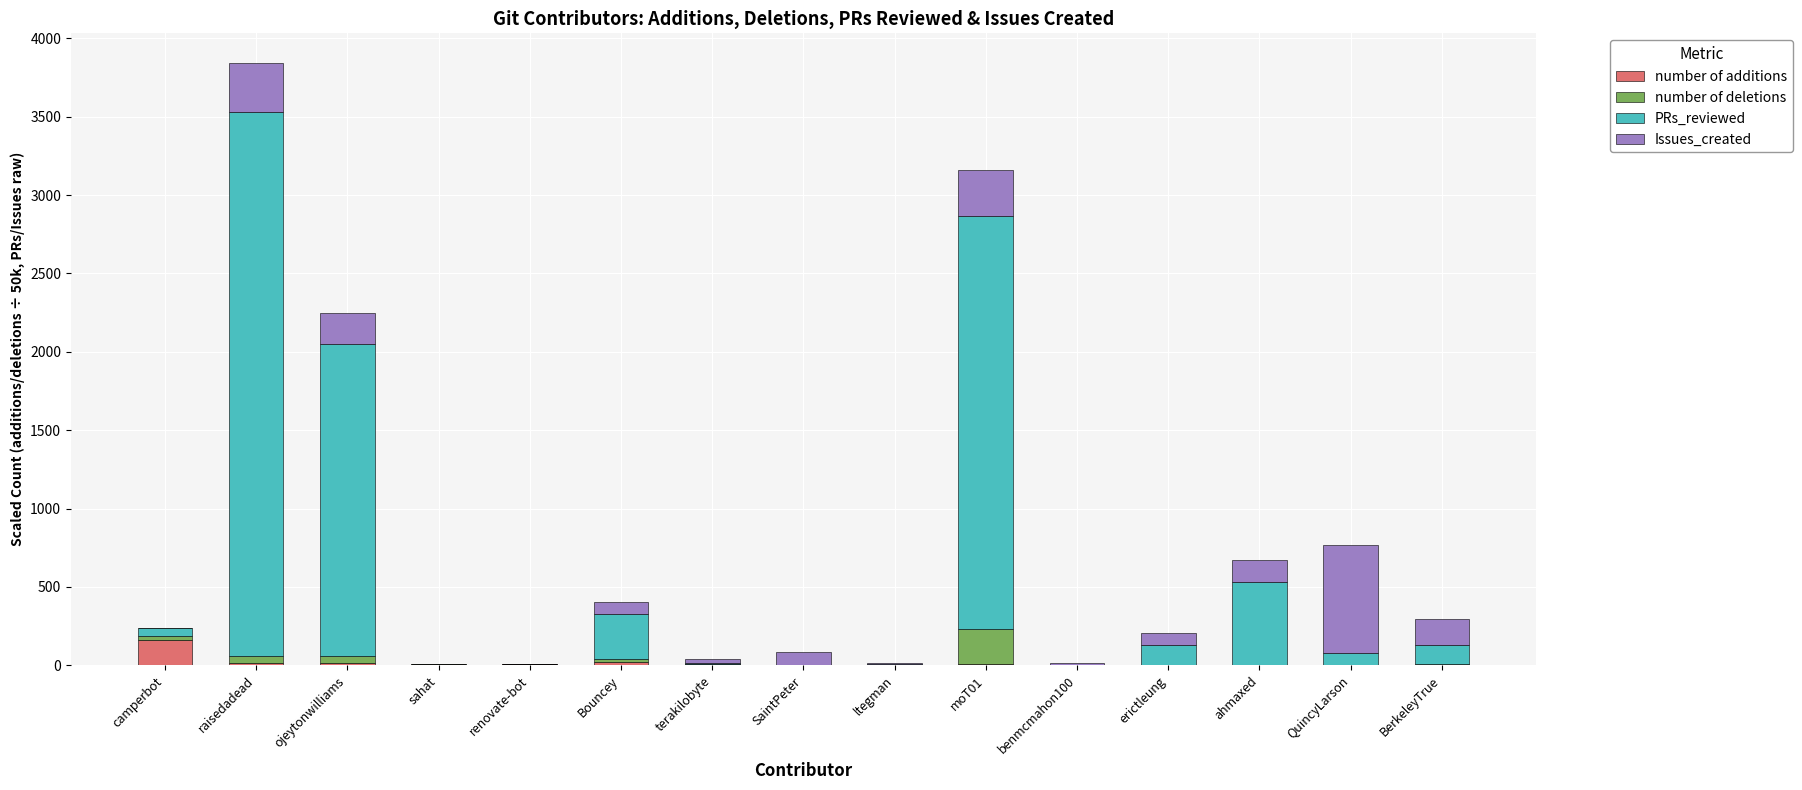

At which category is the sum across all series the highest?

raisedadead